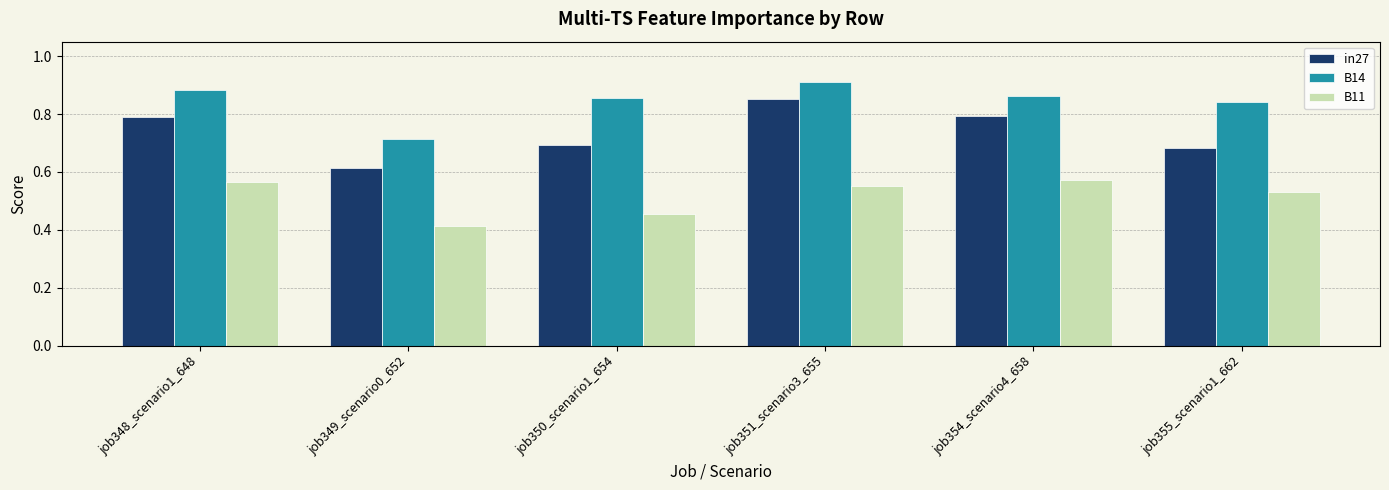

How many bars are there in each group?

3